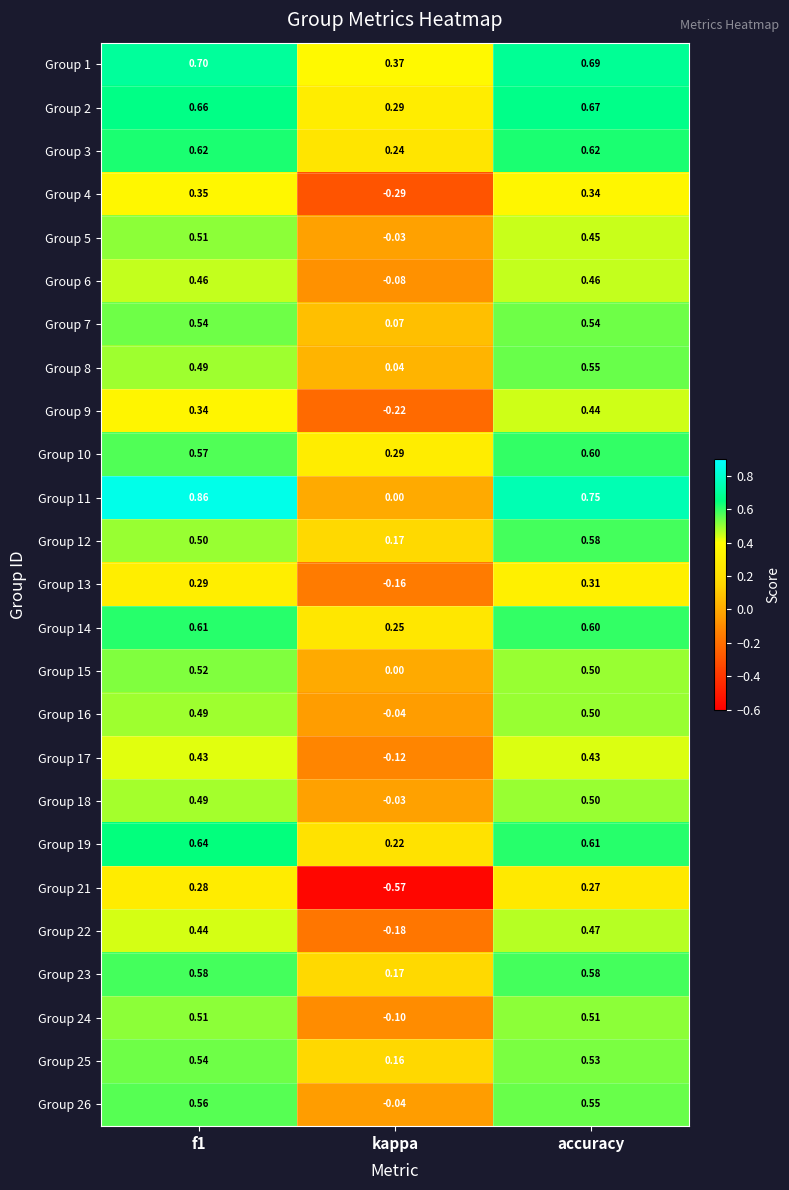

Which label corresponds to the smallest value in the chart?

kappa